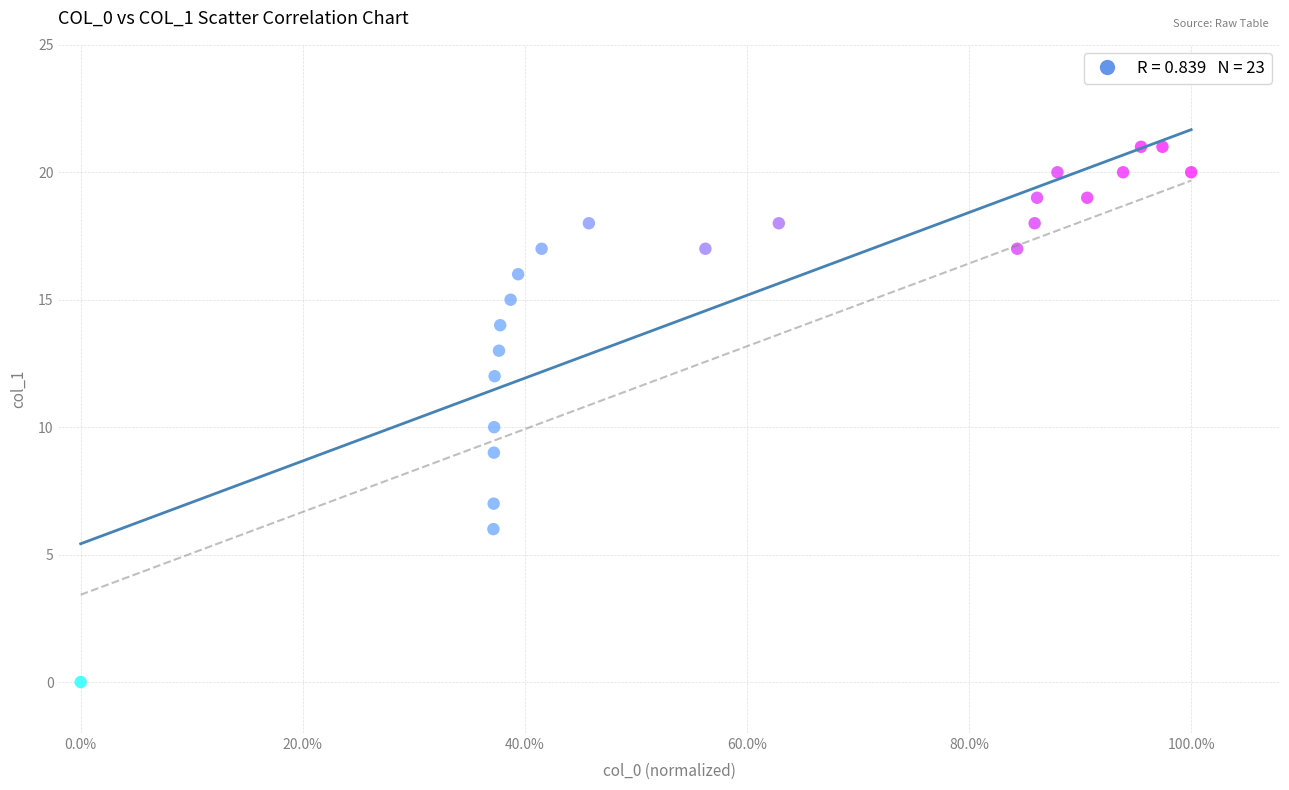

What is the range of Y values (max minus min)?

21